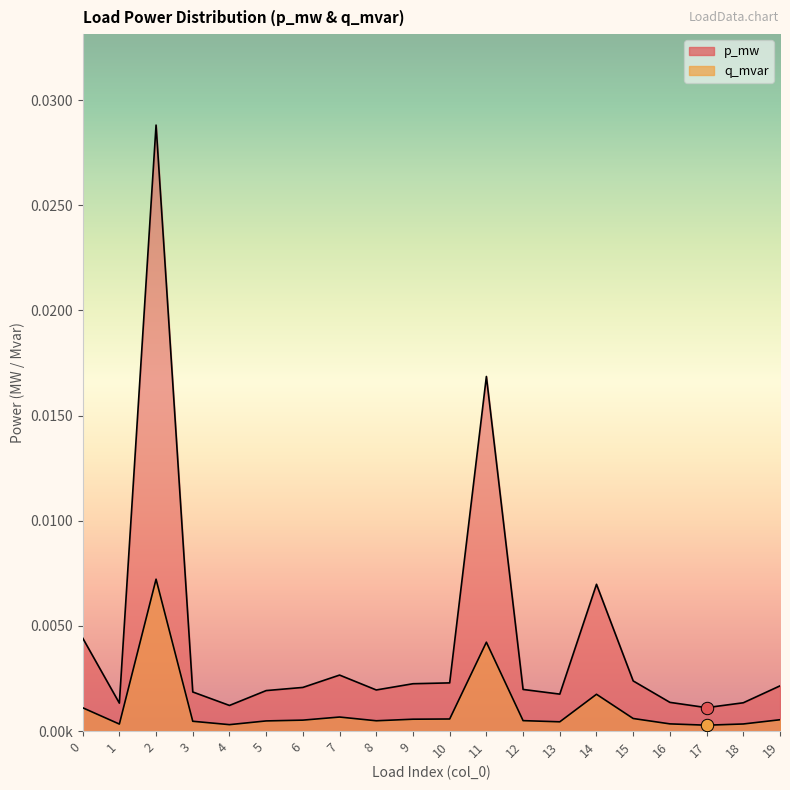

At how many categories does at least one series exceed 0?

20